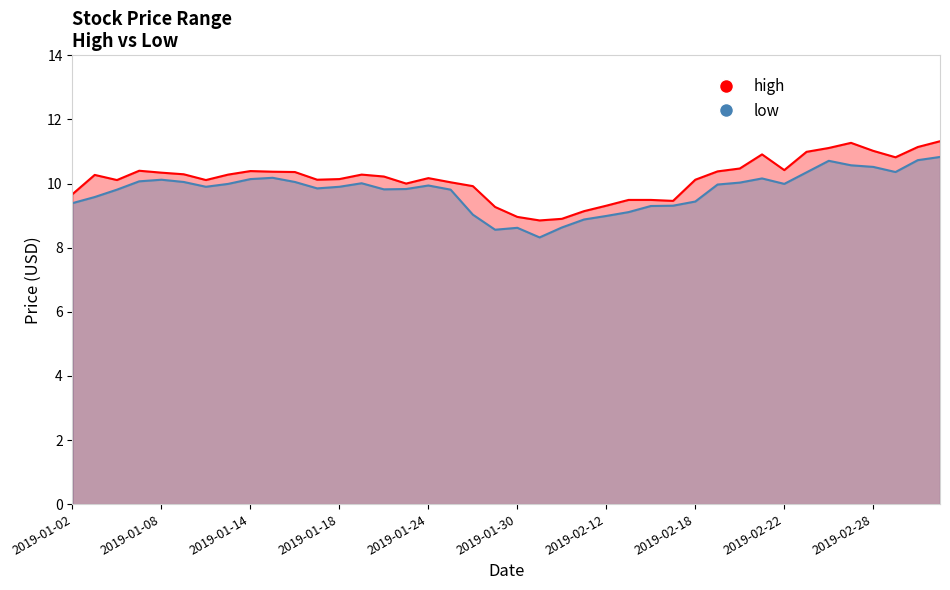

In high, how many points are lower than both neighbors (excluding endpoints)?

8